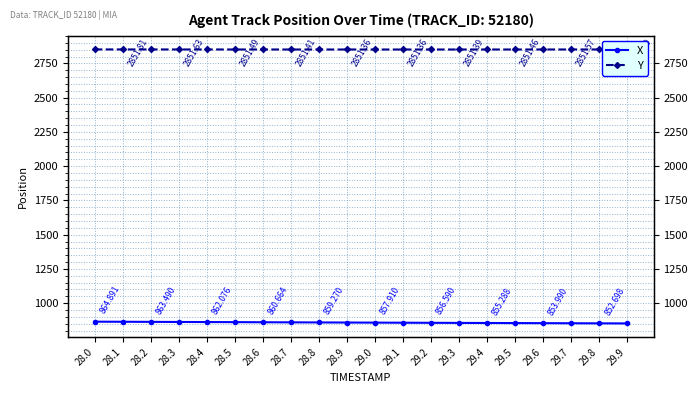

True or false: X has more than 0 points higher than both neighbors.

False